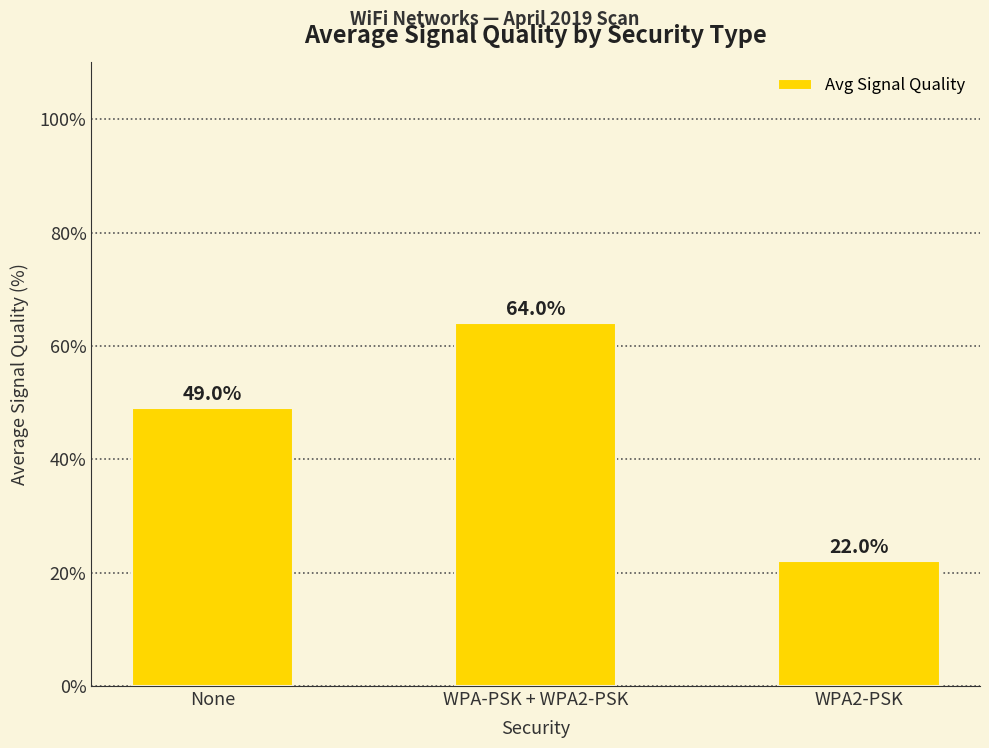

What is the sum of all values?

135